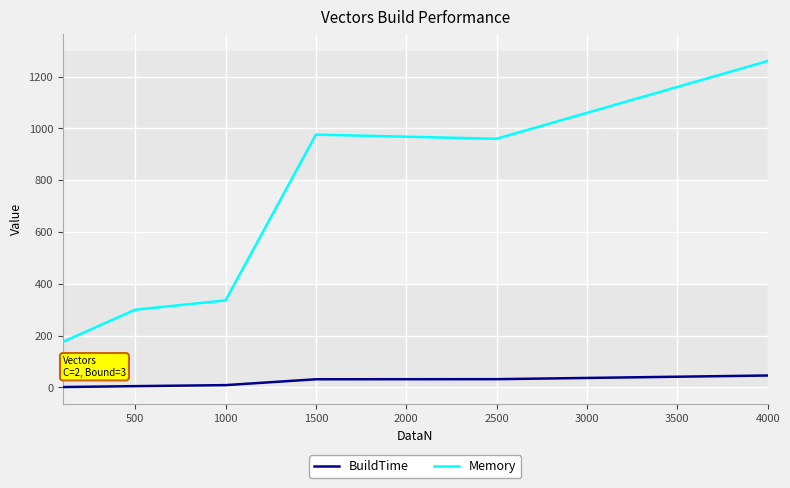

True or false: BuildTime and Memory cross at least once.

False